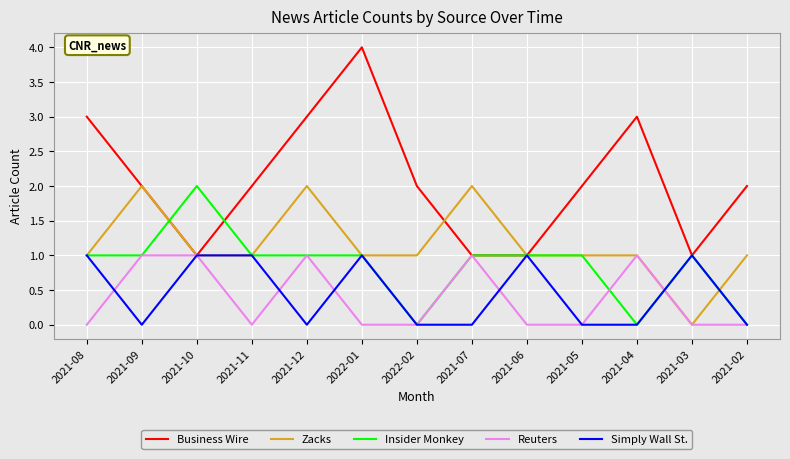

What is the total value across all series at 2021-12?

7